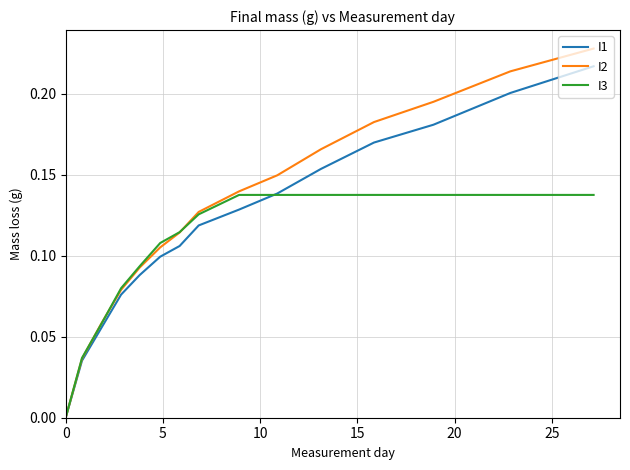

List the series in order of their peak value, highest first.

I2, I1, I3